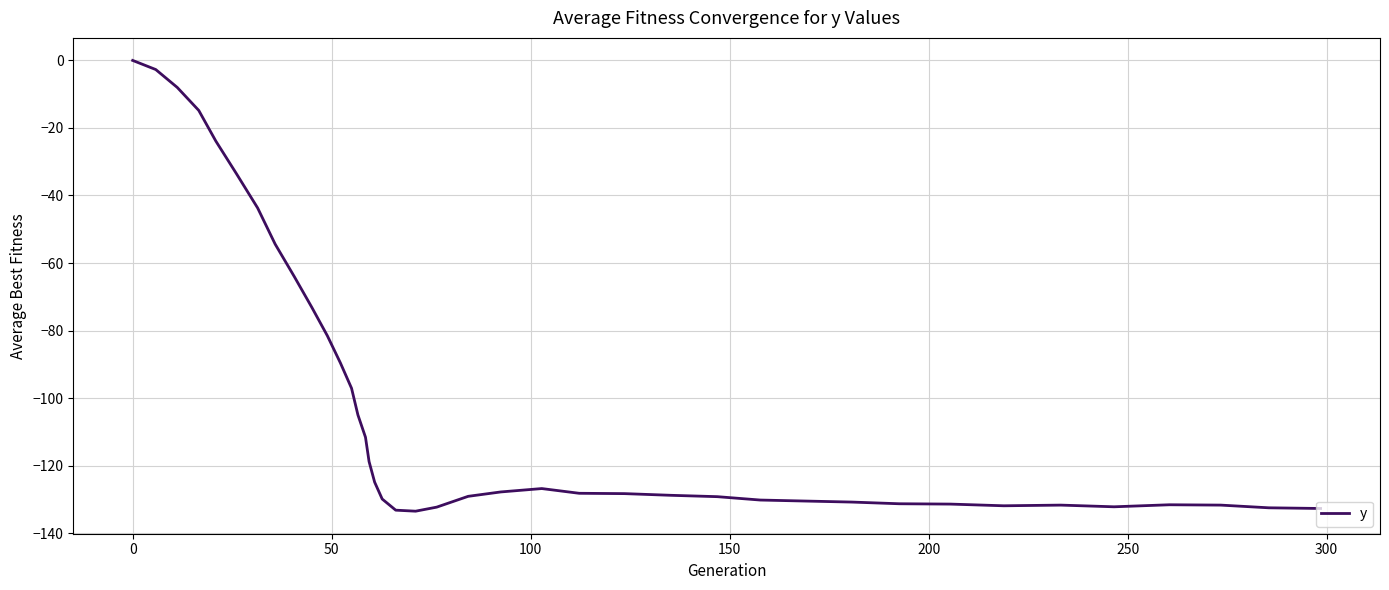

What is the smallest value displayed?

-133.5